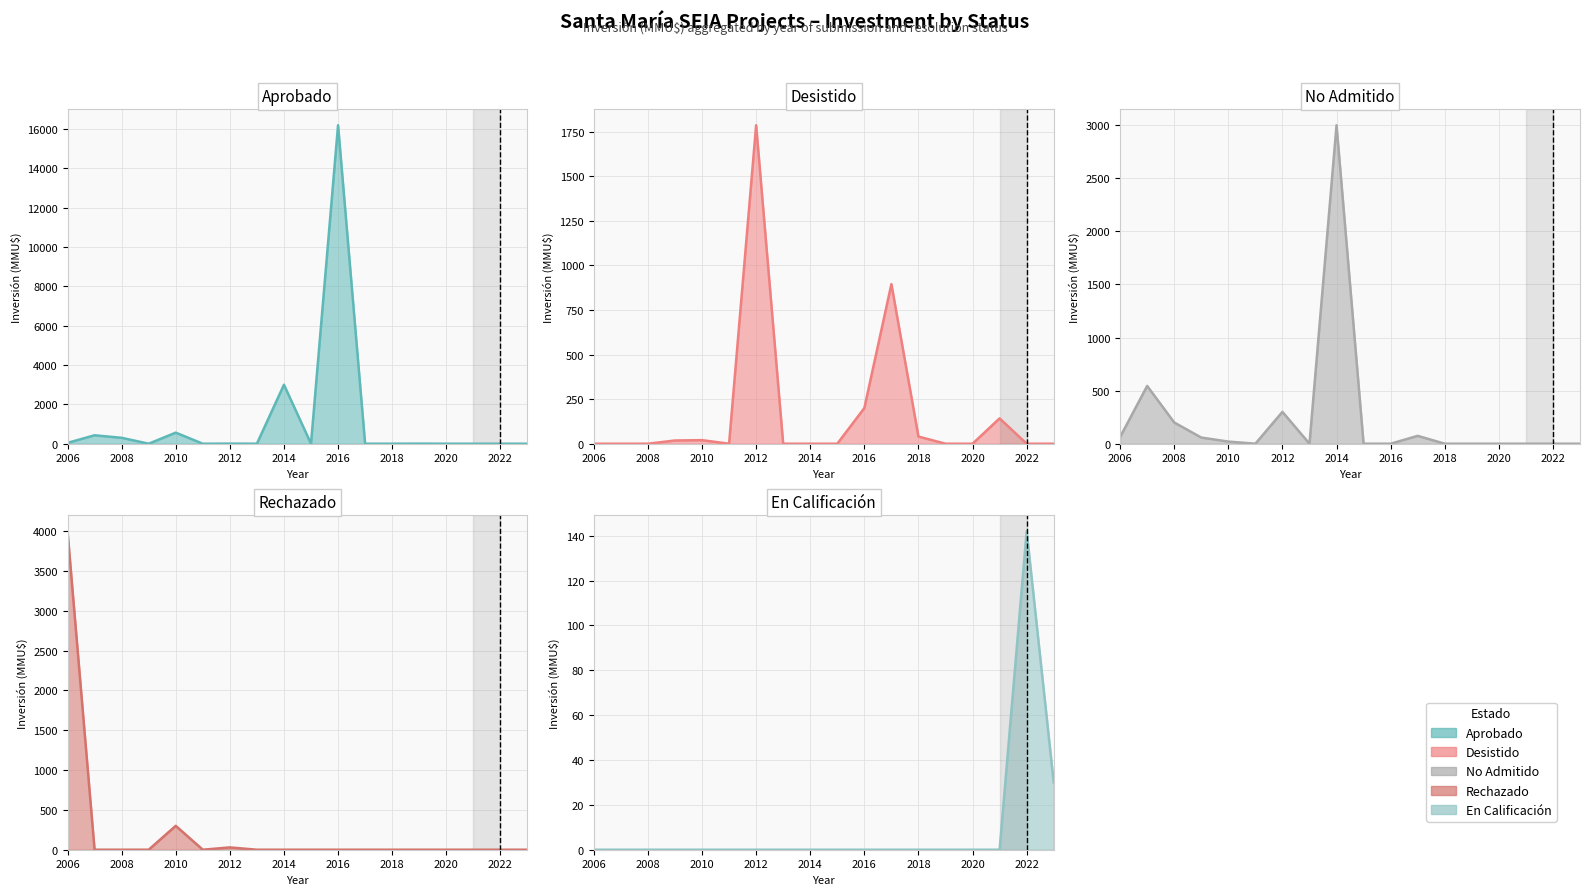

How many lines are shown in the chart?

5